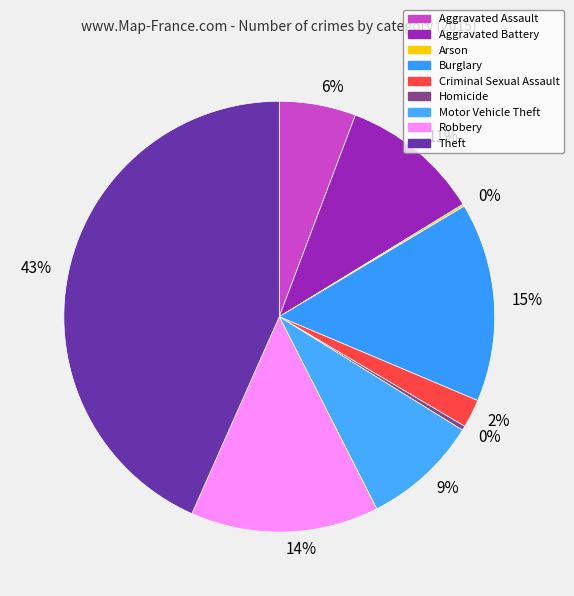

Which has a higher value, Aggravated Battery or Motor Vehicle Theft?

Aggravated Battery